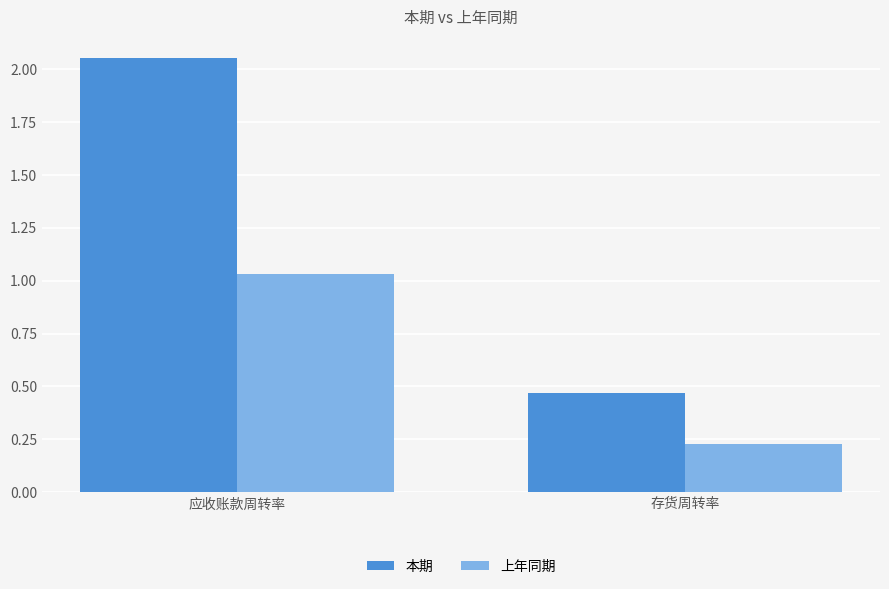

What is the sum of the 上年同期 values at 存货周转率 and 应收账款周转率?

1.3